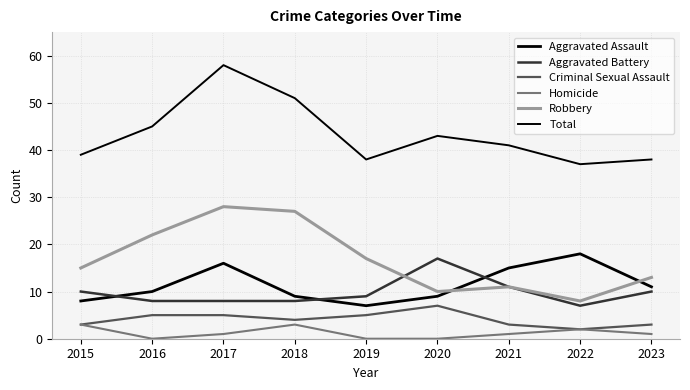

Does the chart have visible grid lines?

Yes